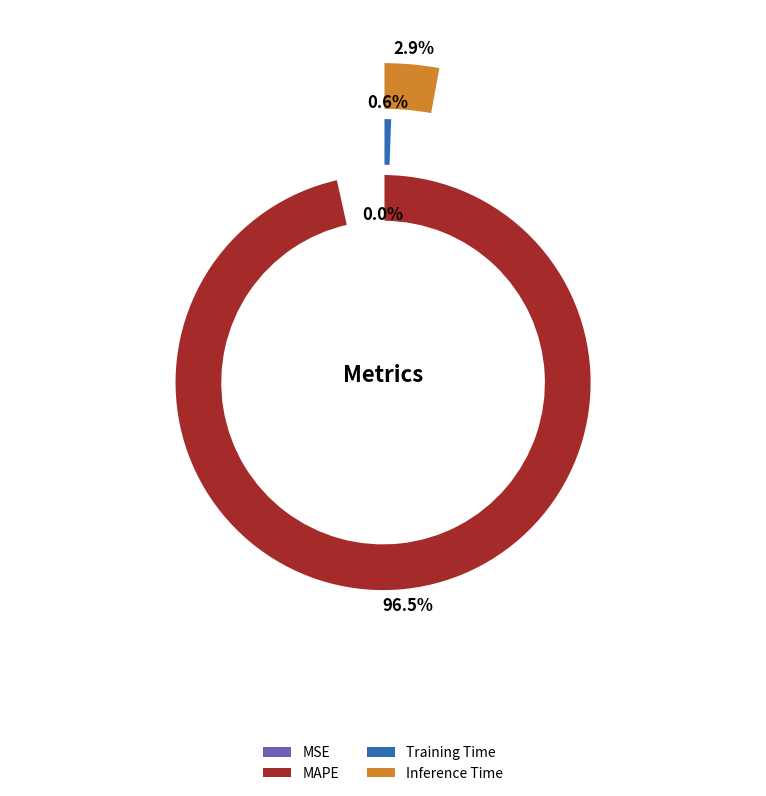

To the nearest percent, what is the difference between the largest and smallest slice percentages?

97%